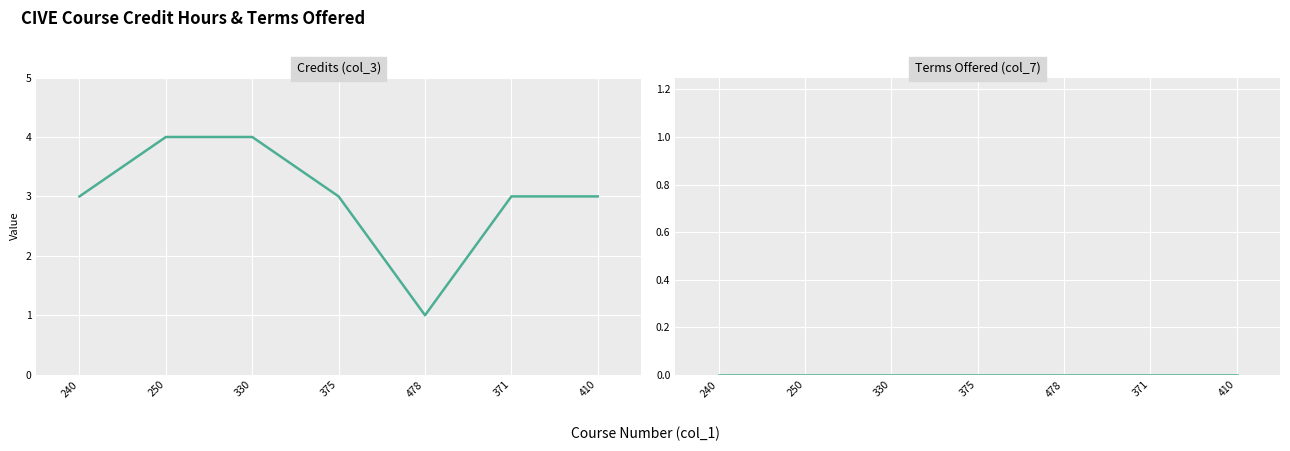

True or false: Terms Offered (col_7) and Credits (col_3) intersect in this chart.

False